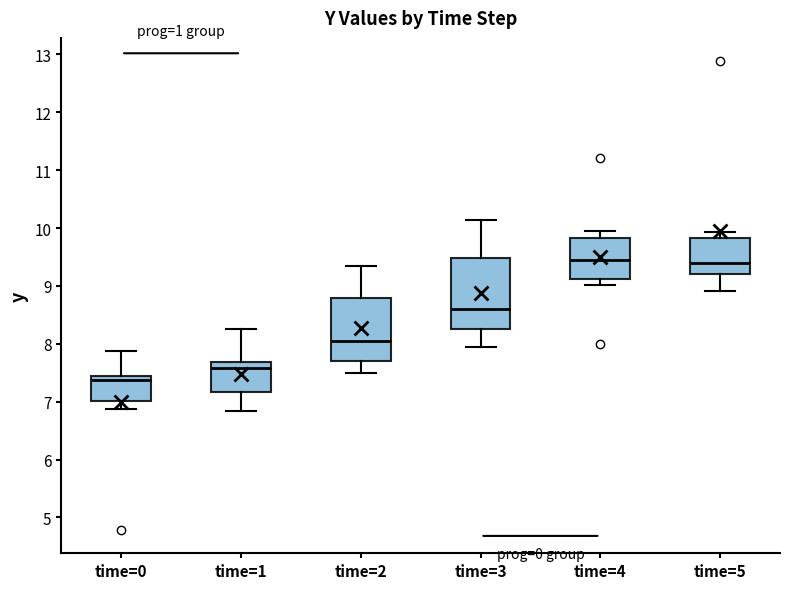

Which box's median line is the lowest?

time=0